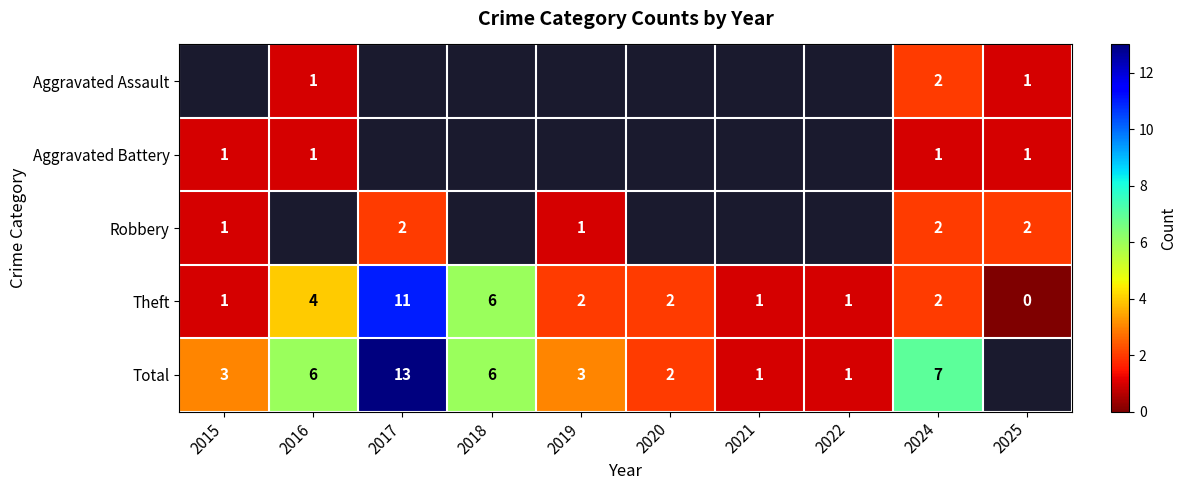

How many series are shown in this chart?

5